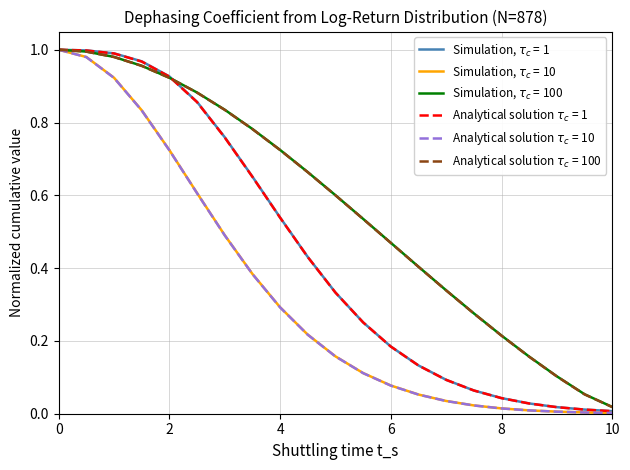

Does the chart have visible grid lines?

Yes